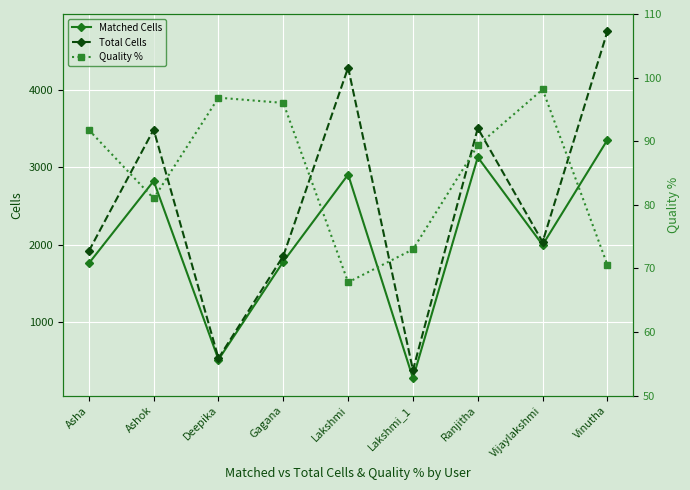

True or false: Quality % and Total Cells intersect in this chart.

False